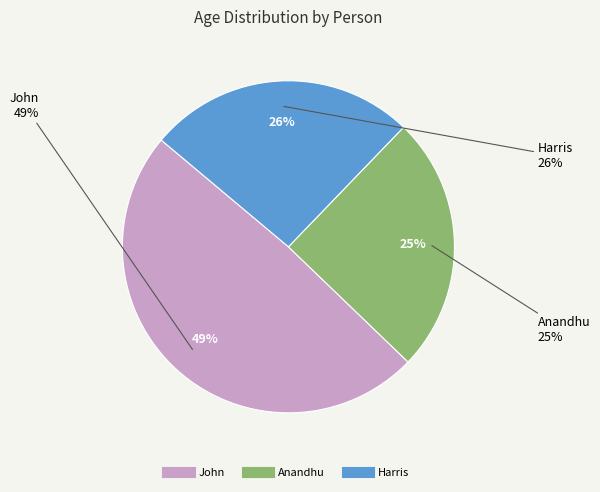

To the nearest percent, what is the combined percentage of Harris and John?

75%